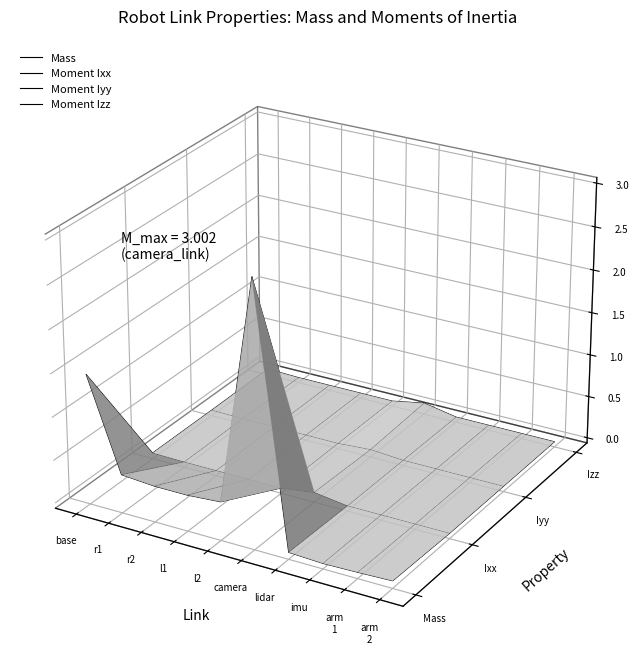

Where is the first local maximum for Moment Izz?

5